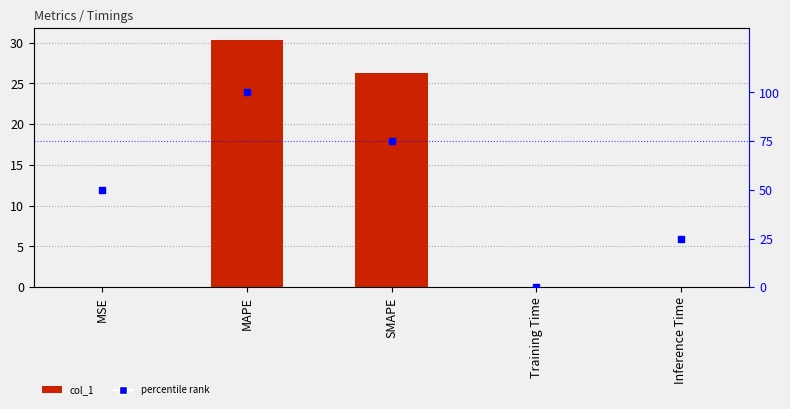

Is the value of col_1 at SMAPE greater than the value of percentile rank at Inference Time?

Yes